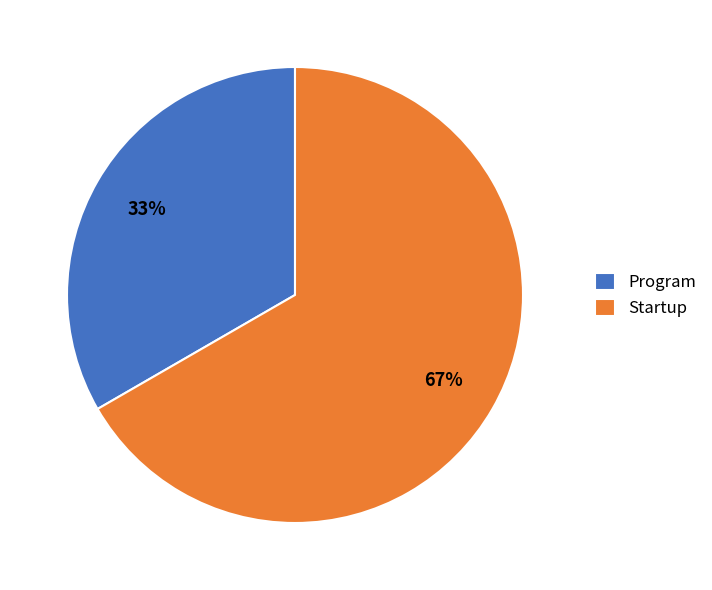

Is there any slice that represents more than half of the pie?

Yes